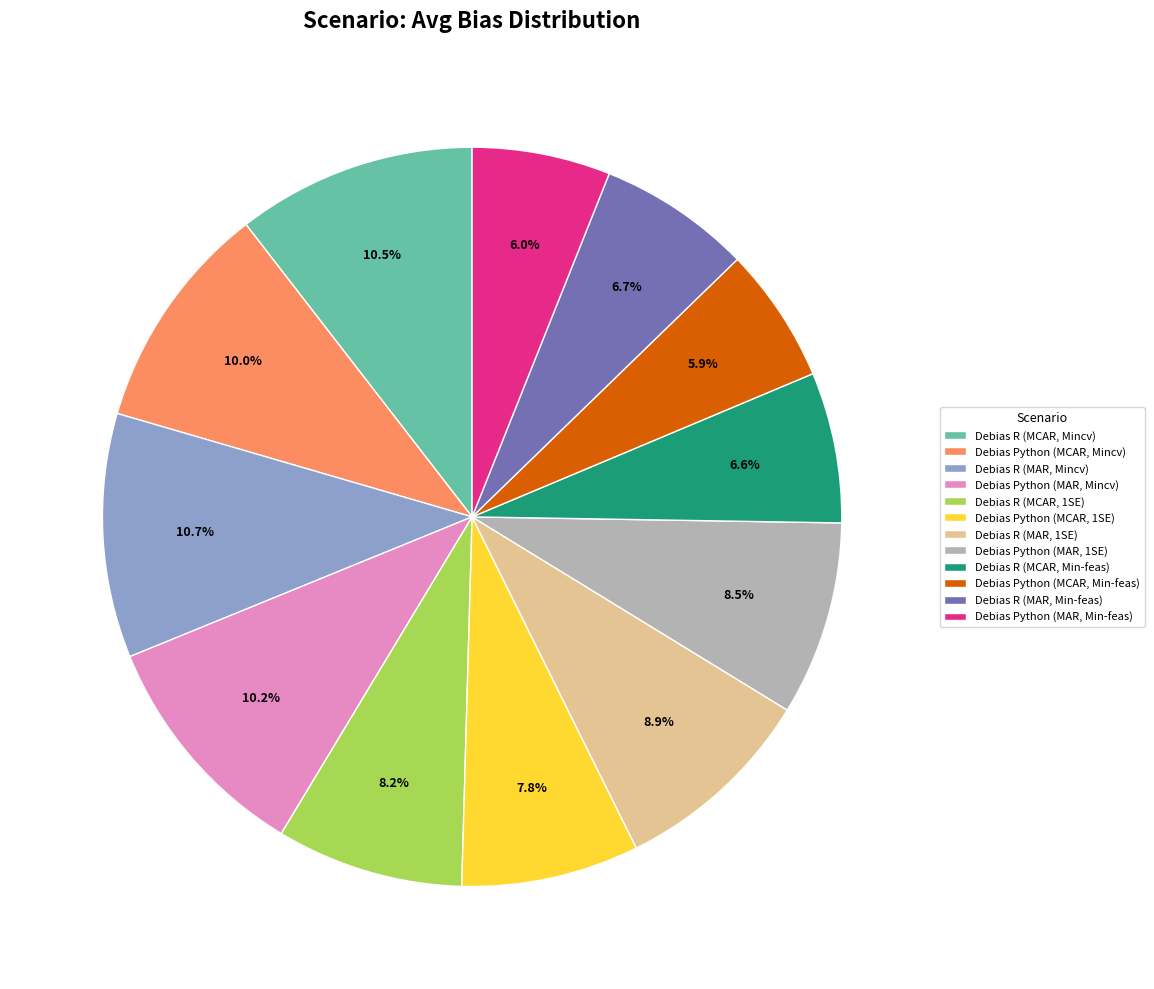

Rank the categories by value from lowest to highest.

Debias Python (MCAR, Min-feas), Debias Python (MAR, Min-feas), Debias R (MCAR, Min-feas), Debias R (MAR, Min-feas), Debias Python (MCAR, 1SE), Debias R (MCAR, 1SE), Debias Python (MAR, 1SE), Debias R (MAR, 1SE), Debias Python (MCAR, Mincv), Debias Python (MAR, Mincv), Debias R (MCAR, Mincv), Debias R (MAR, Mincv)